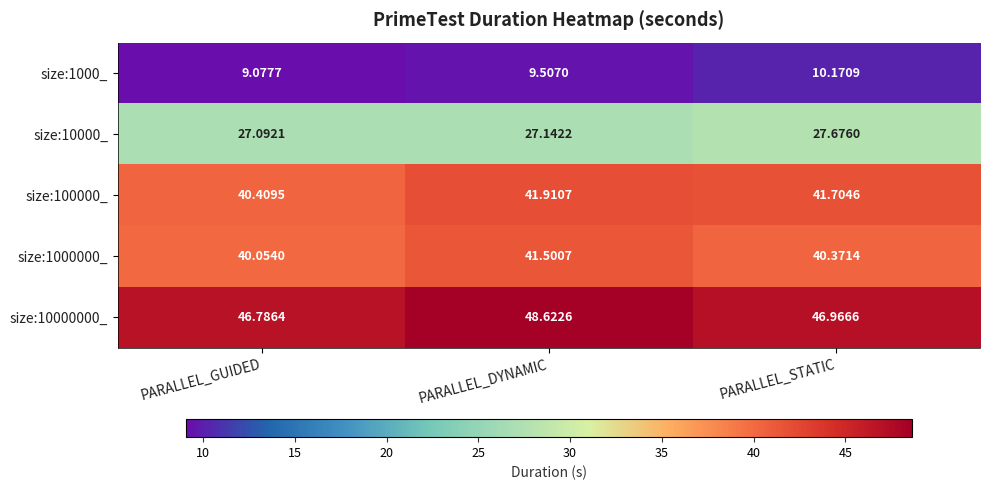

Where is size:10000_ nearest to the value 27?

PARALLEL_GUIDED